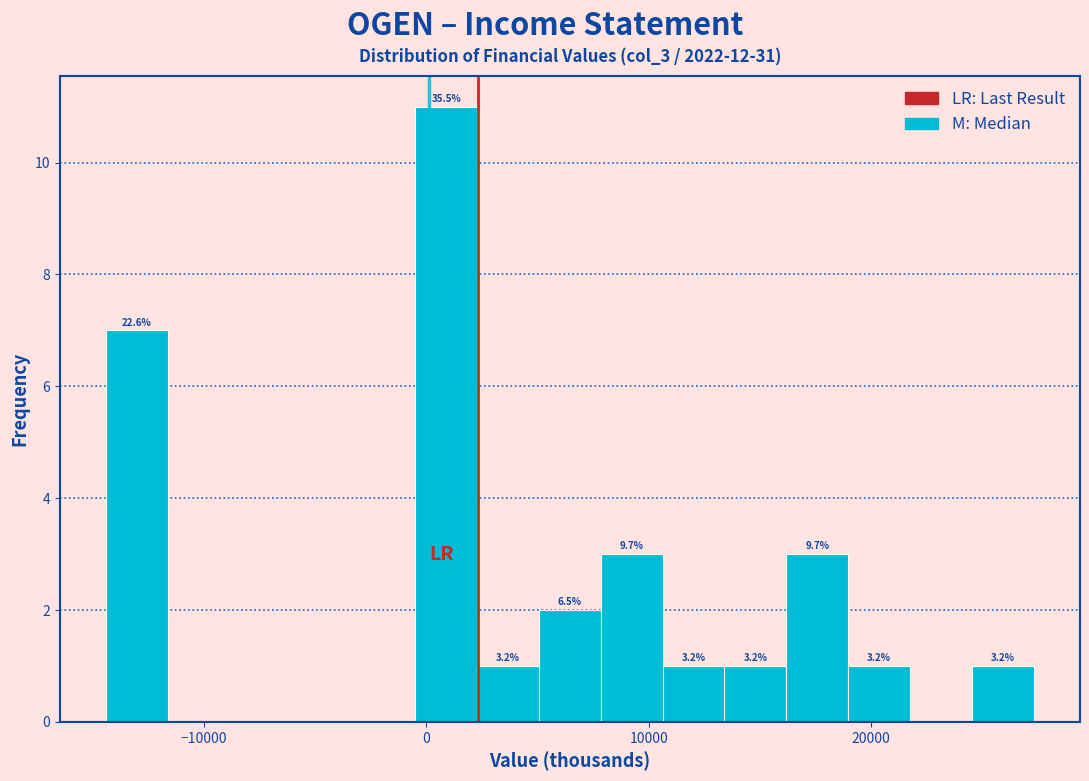

Read against the x-axis, roughly where is the centre of the tallest bar?

1000